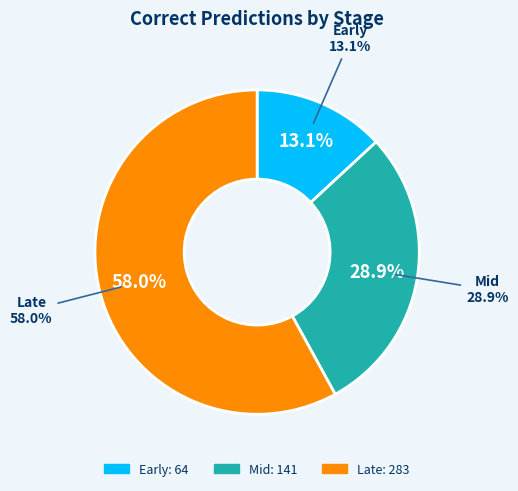

Does Early represent more than half of the total?

No